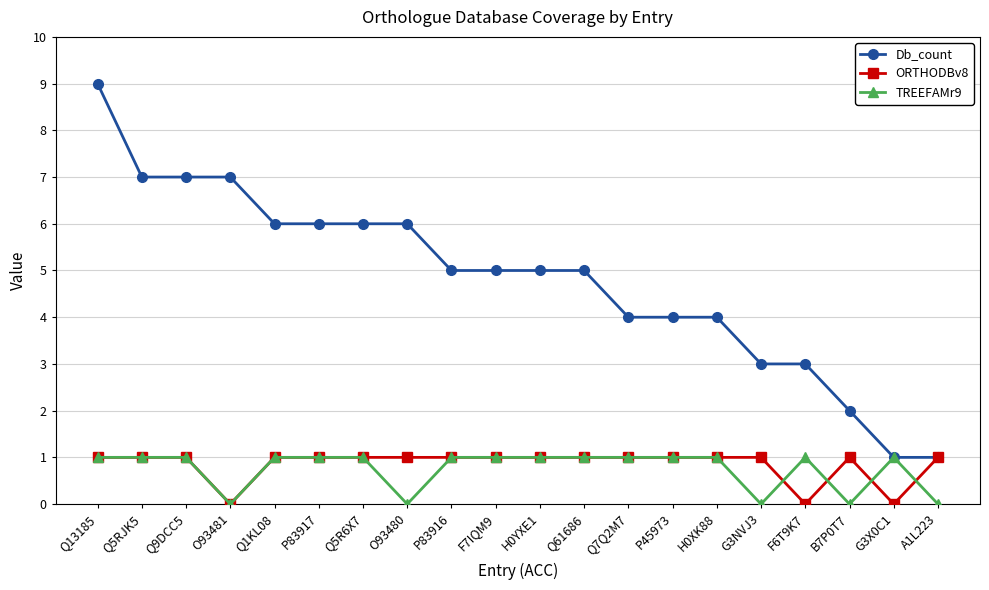

What is the value of the TREEFAMr9 point at the 19th from the left?

1